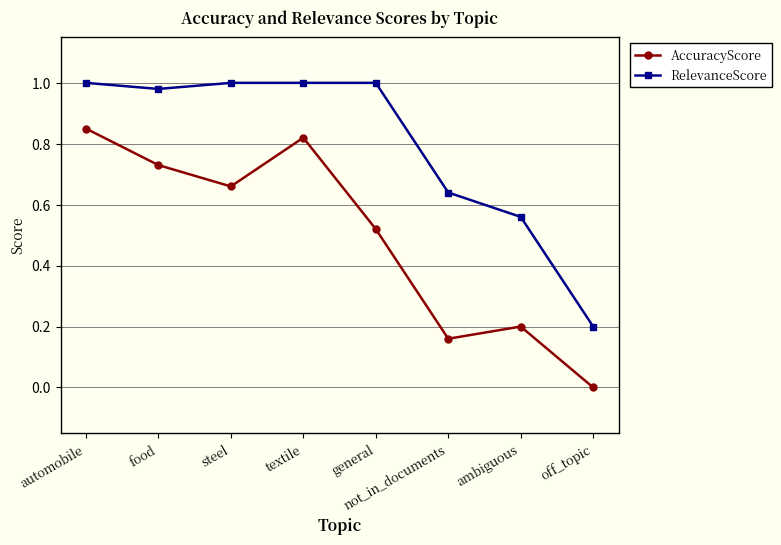

Is it true that RelevanceScore equals 1.0 at automobile?

True